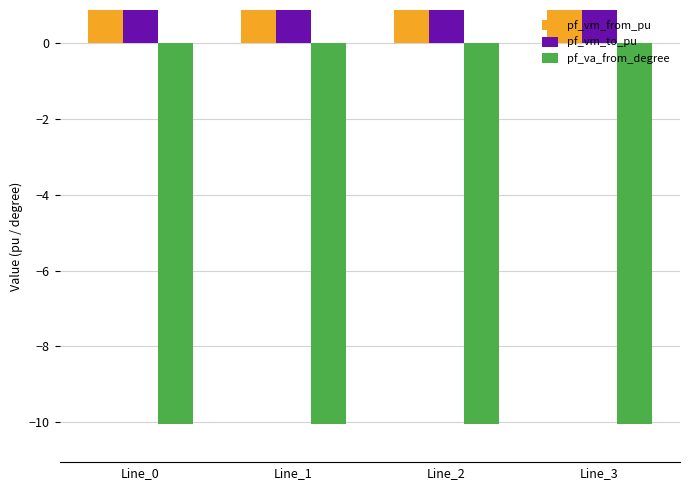

What is the average value of the pf_vm_from_pu series?

0.9